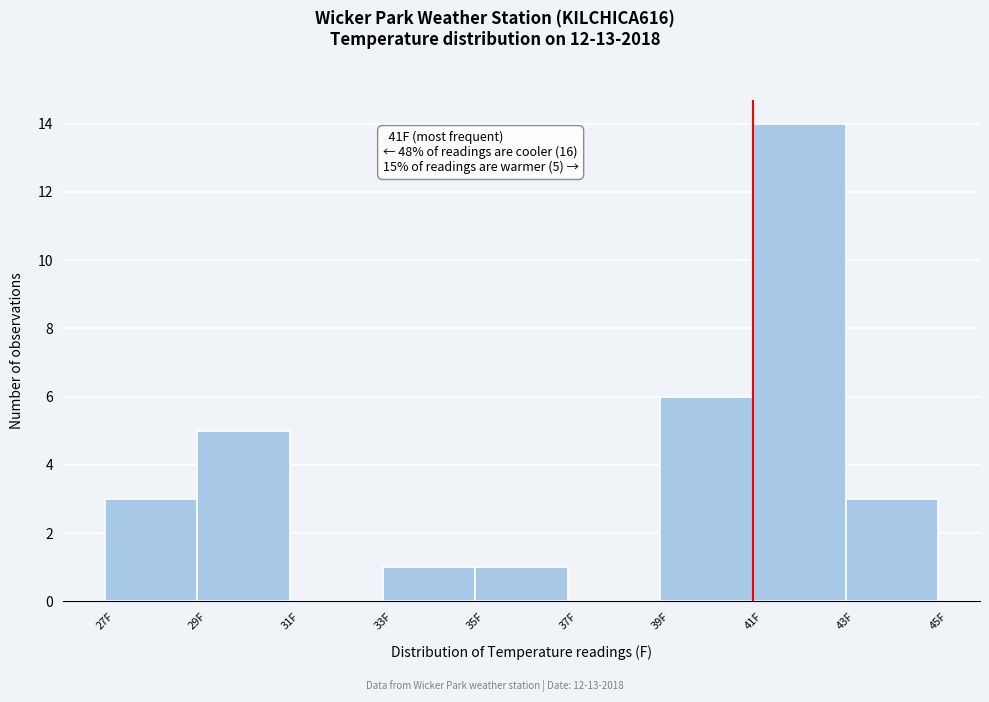

Over which range of the x-axis is the bar tallest?

41 to 43